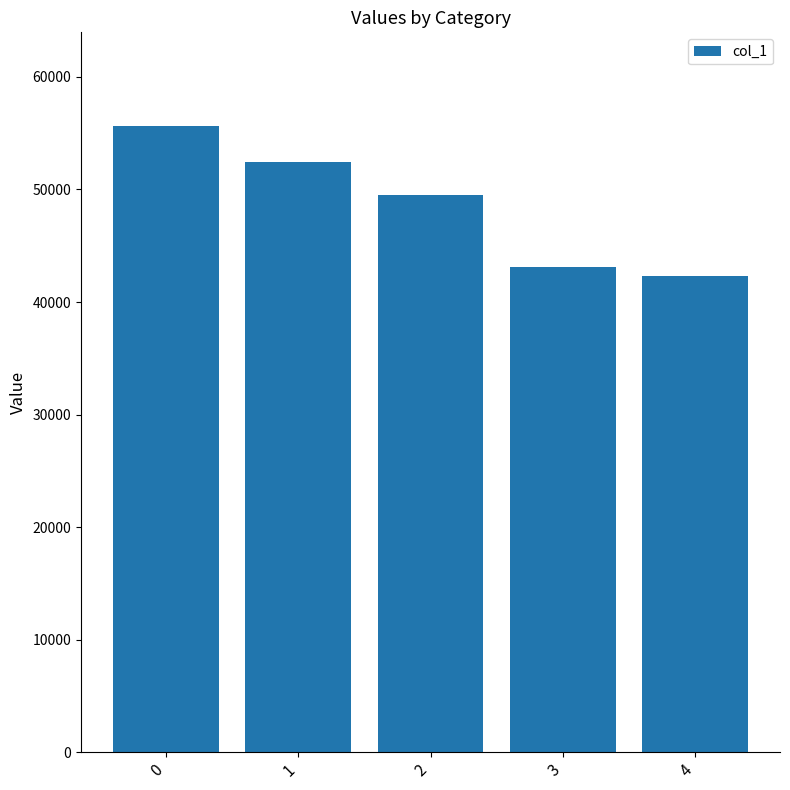

What value does the data have at 3, to the nearest 10?

43070